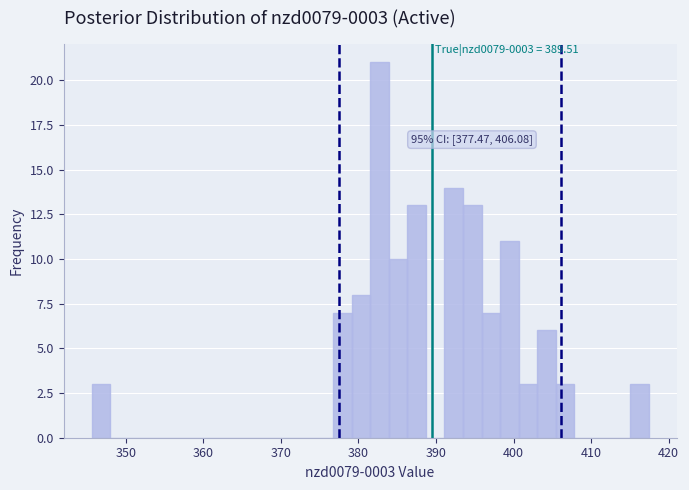

Around what value on the x-axis is the tallest bar? Give the approximate position of its centre, as read against the axis.

383